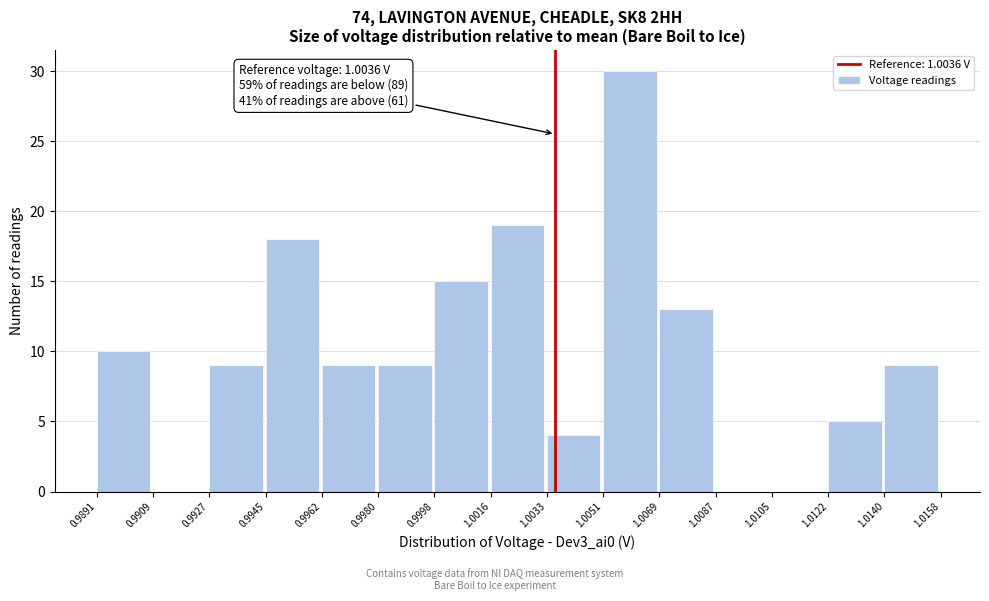

Which range on the x-axis has the tallest bar?

1.0051 to 1.0069